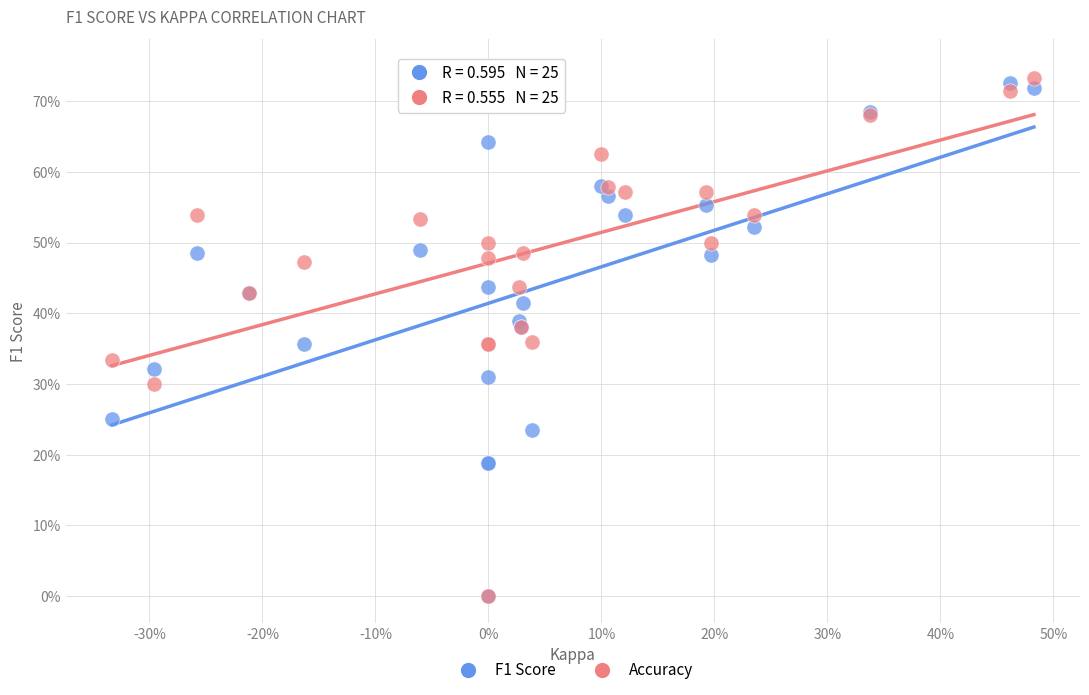

Which series contains the highest Y value?

Accuracy